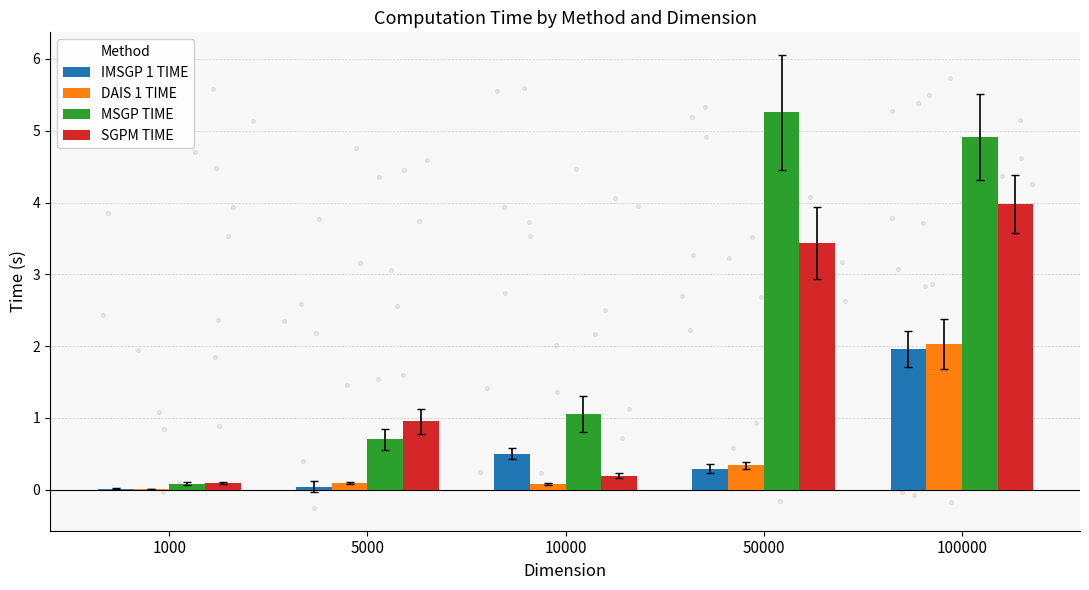

Which series contains the highest Y value?

MSGP TIME